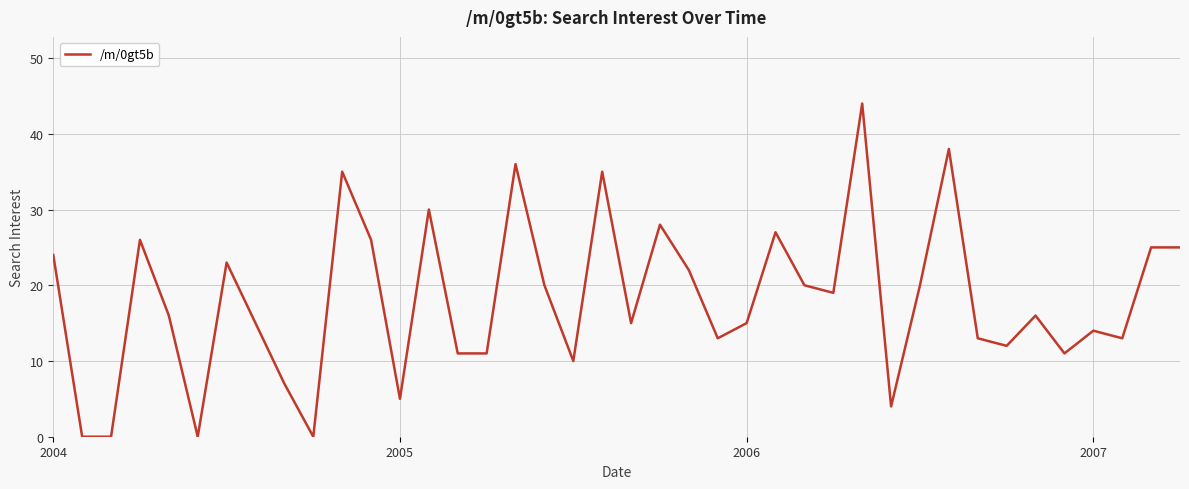

What is the difference between the maximum and minimum values?

44